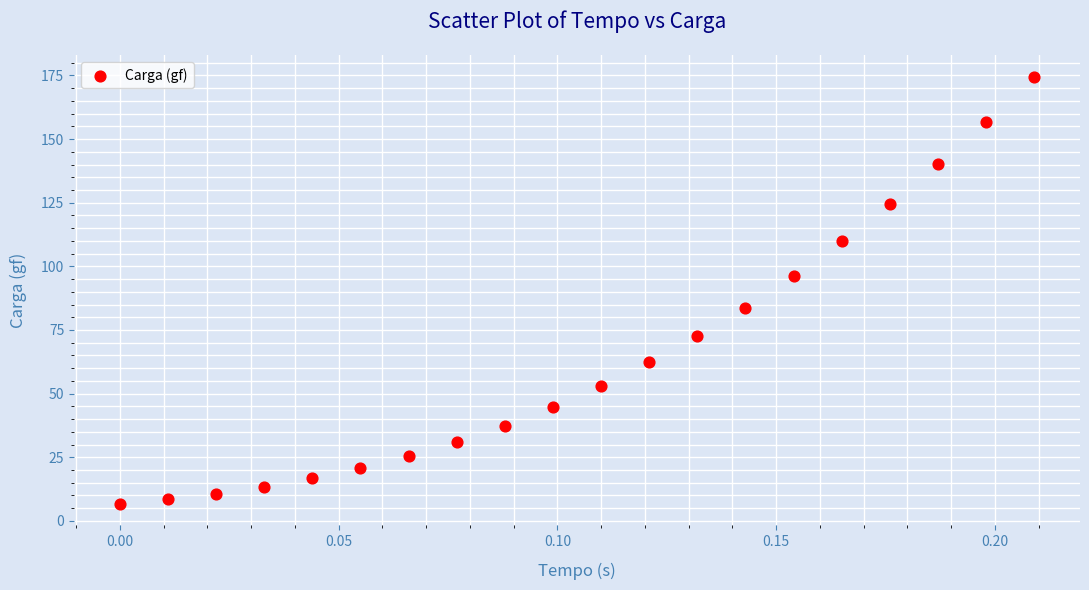

What is the range of Y values (max minus min)?

167.8